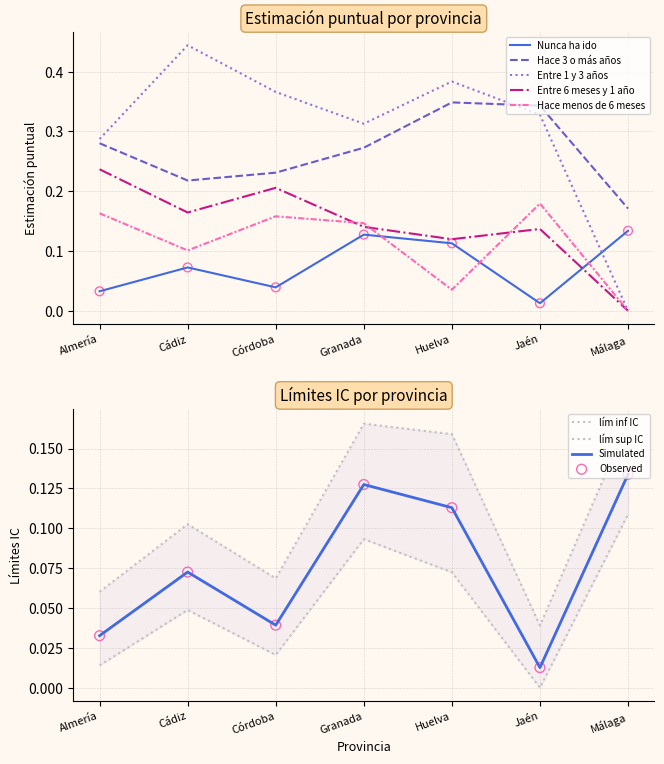

Which series has the widest spread of Y values?

Entre 1 y 3 años